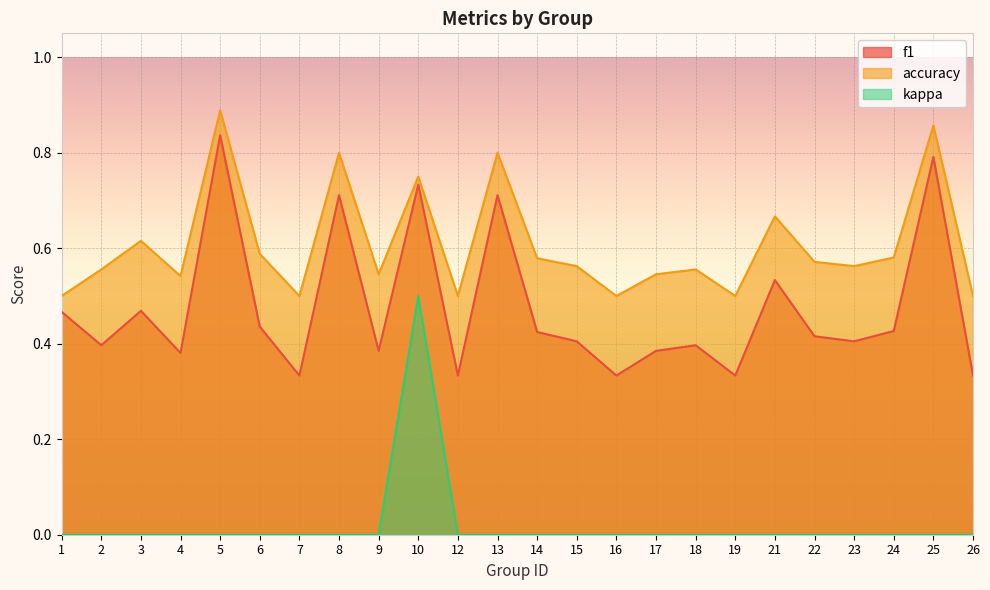

True or false: kappa and accuracy cross at least once.

False